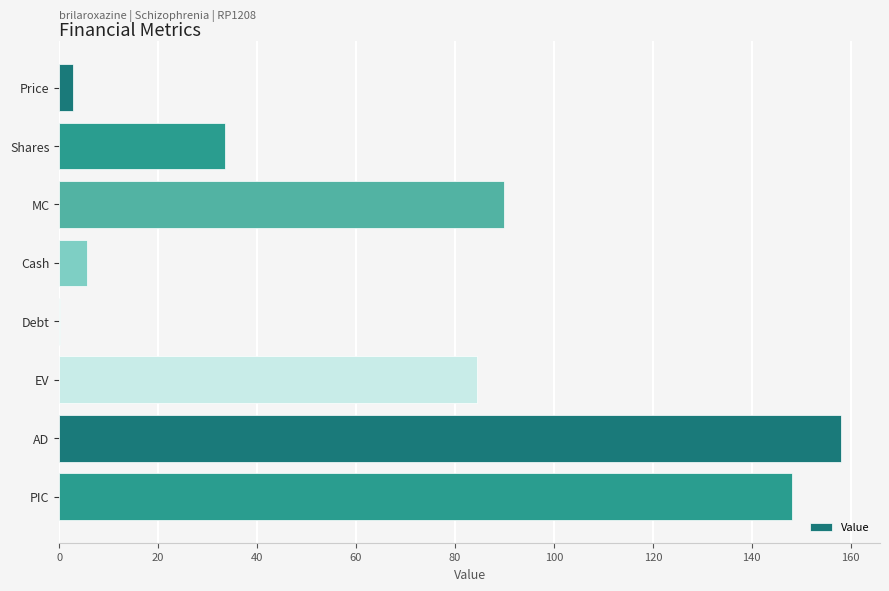

What is the maximum value shown in the chart?

158.0